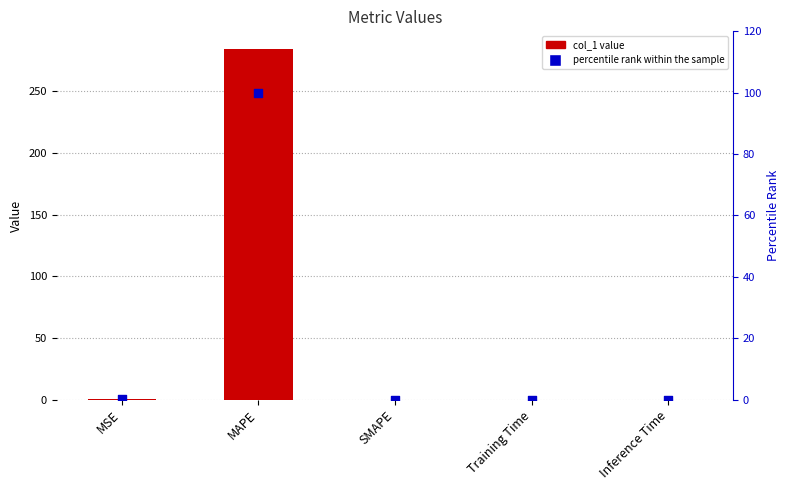

At how many categories does at least one series exceed 248?

1